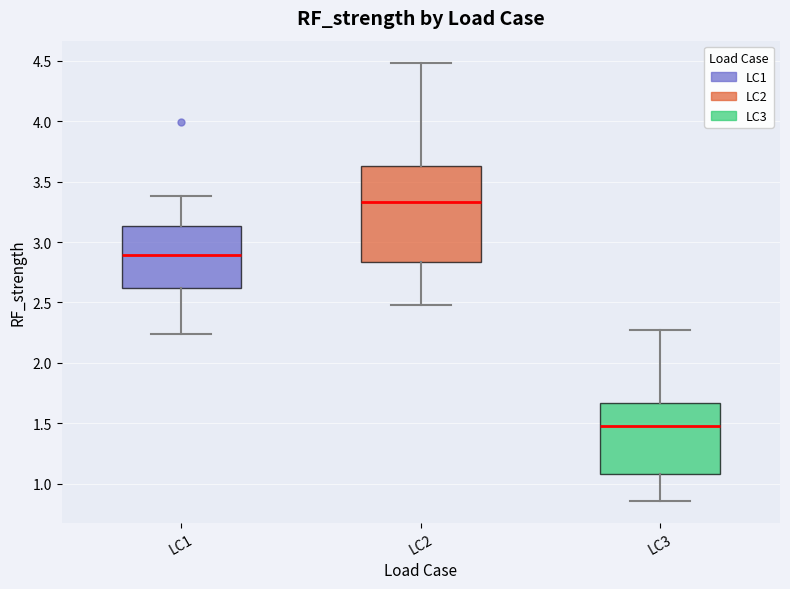

Which box's median line is the highest?

LC2